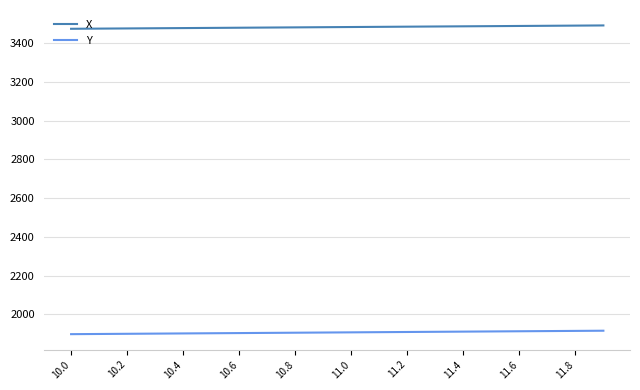

List the series in order of their overall mean, lowest first.

Y, X